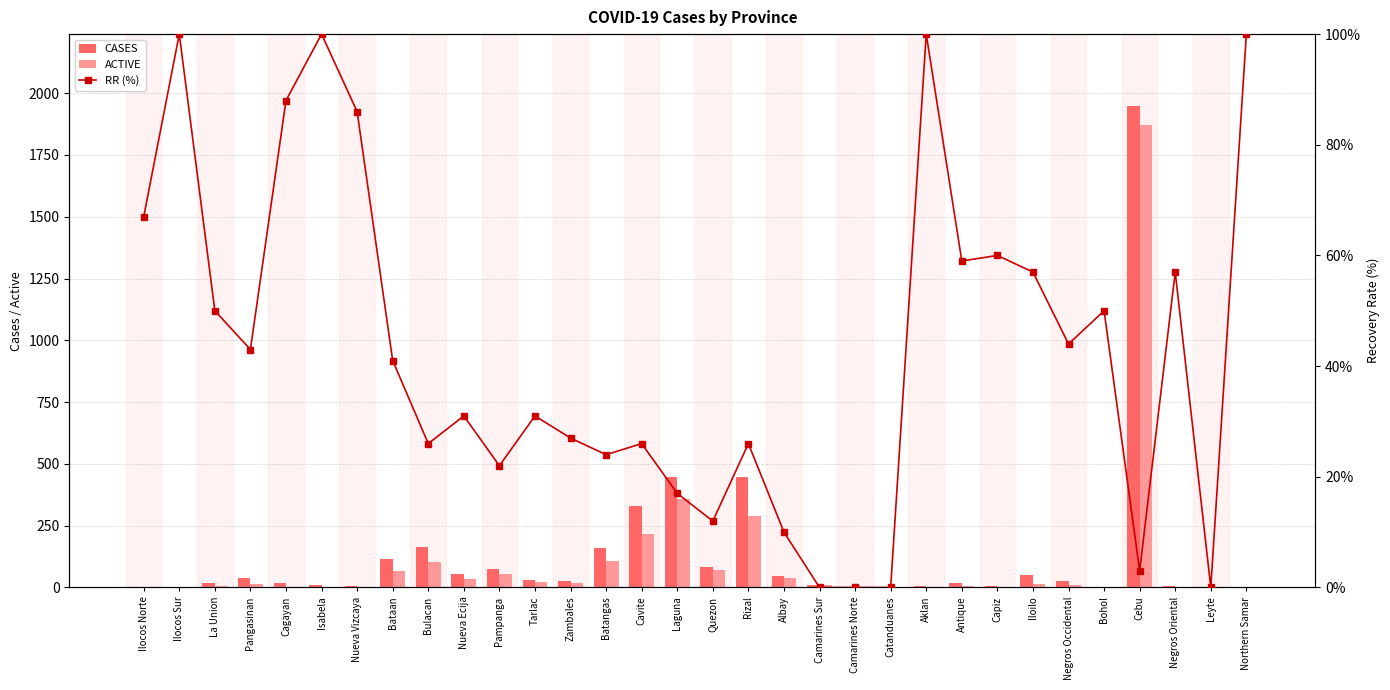

Which series has the largest range (max minus min)?

CASES